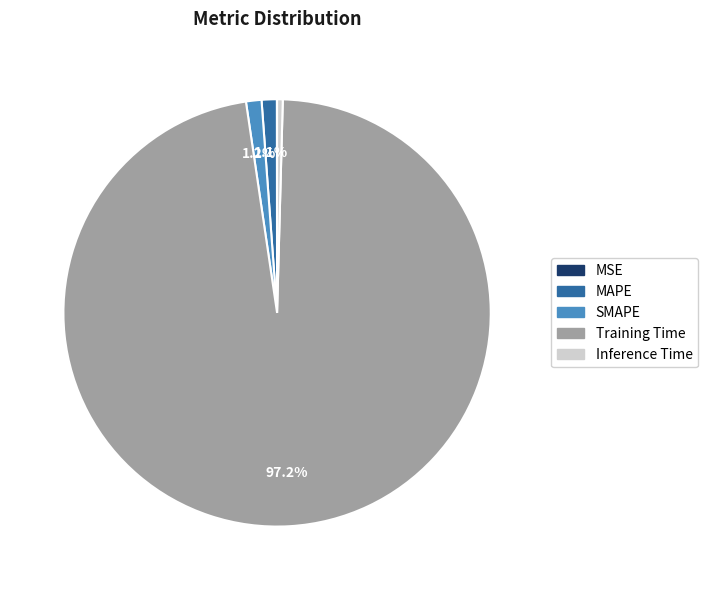

Is Training Time the majority of the pie?

Yes